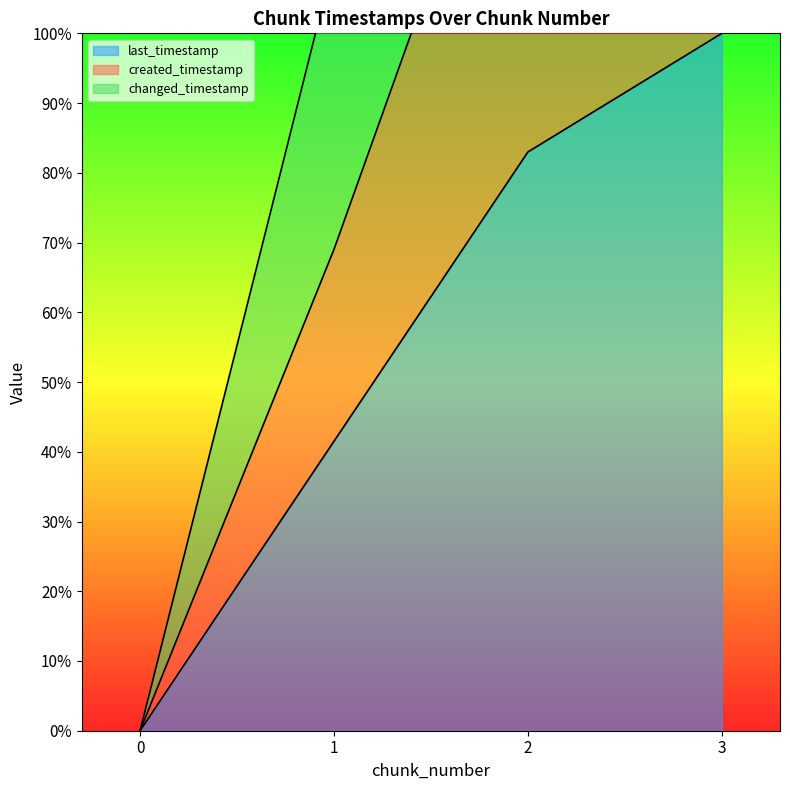

What is the highest value of the last_timestamp series?

100.0